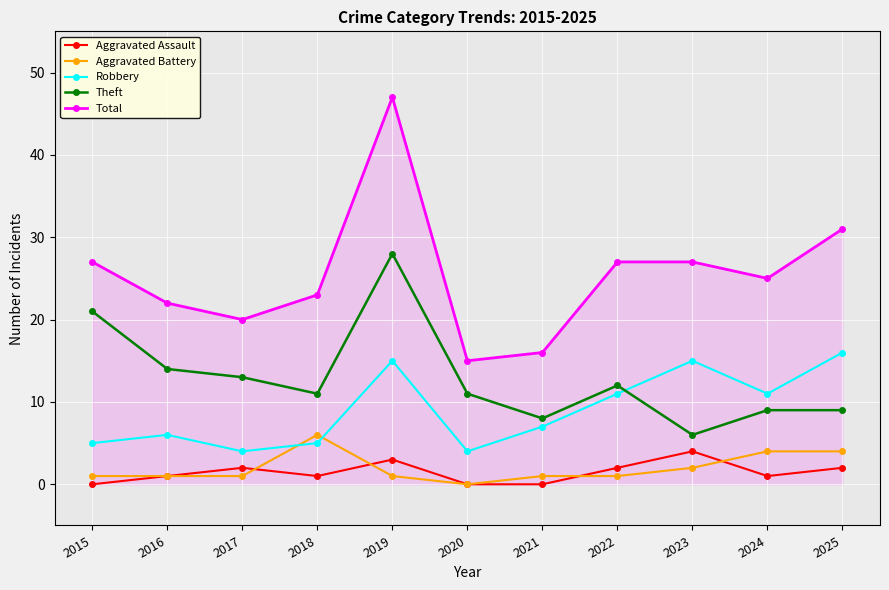

Is it true that Total equals 22 at 2016?

True